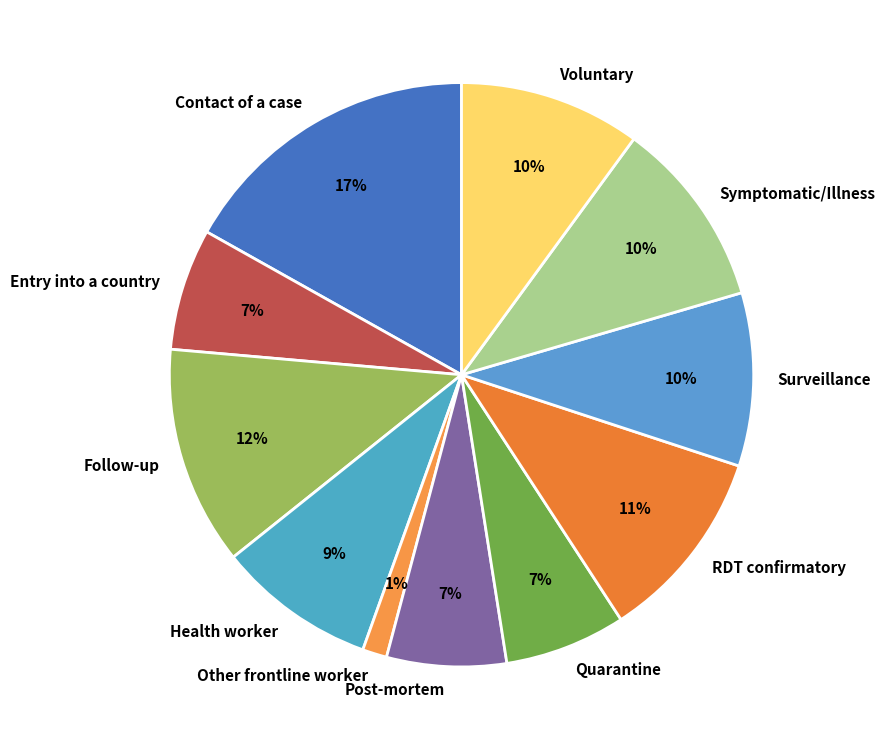

To the nearest percent, what is the average slice percentage?

9%